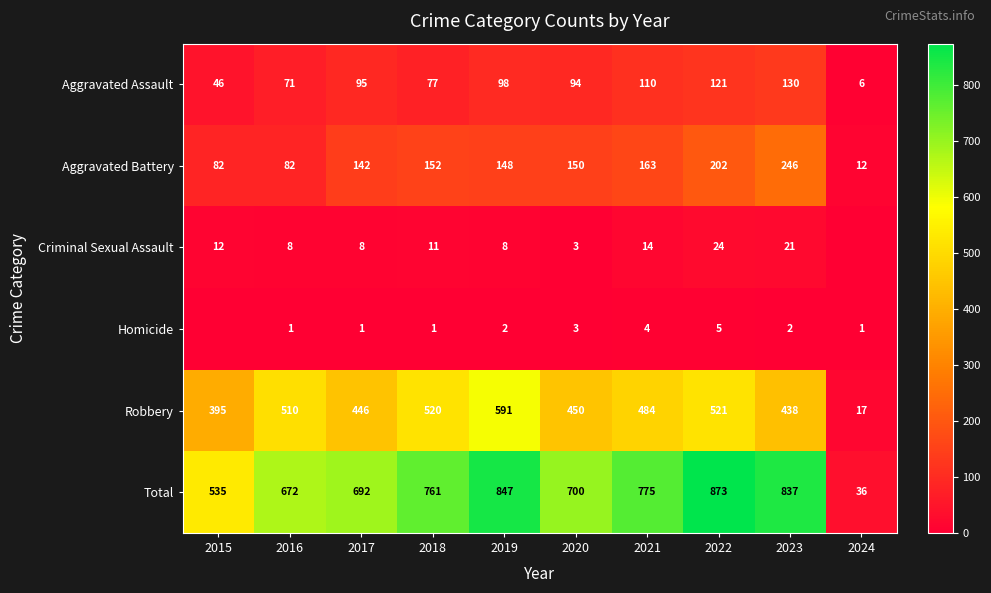

What is the difference between the Aggravated Assault values at 2022 and 2015?

75